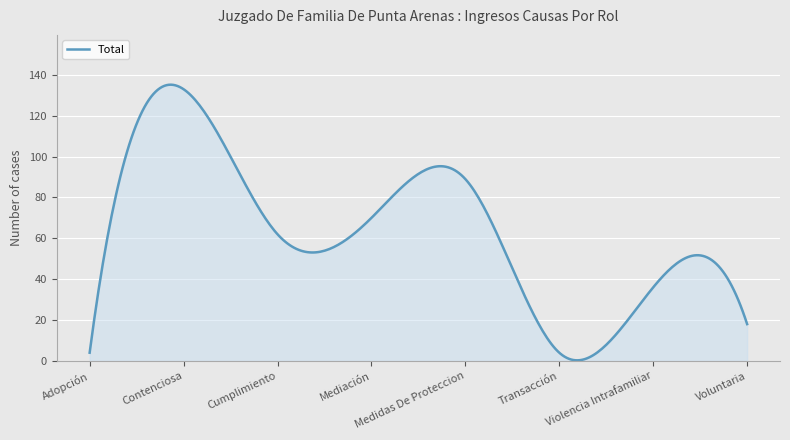

What is the maximum value shown in the chart?

135.2